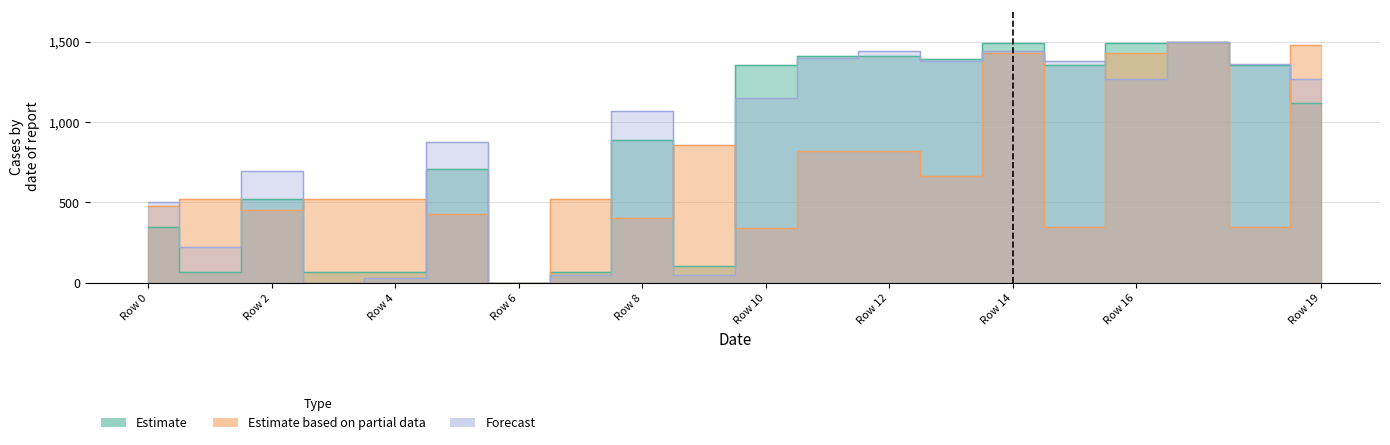

At 5, list the series in order from largest to smallest.

Forecast, Estimate, Estimate based on partial data